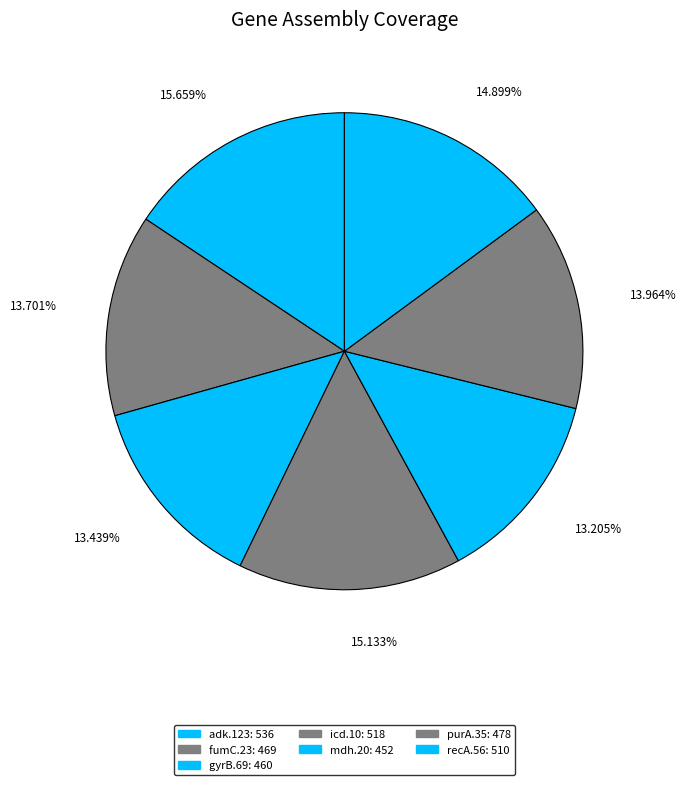

Rank the categories by value from highest to lowest.

adk.123, icd.10, recA.56, purA.35, fumC.23, gyrB.69, mdh.20